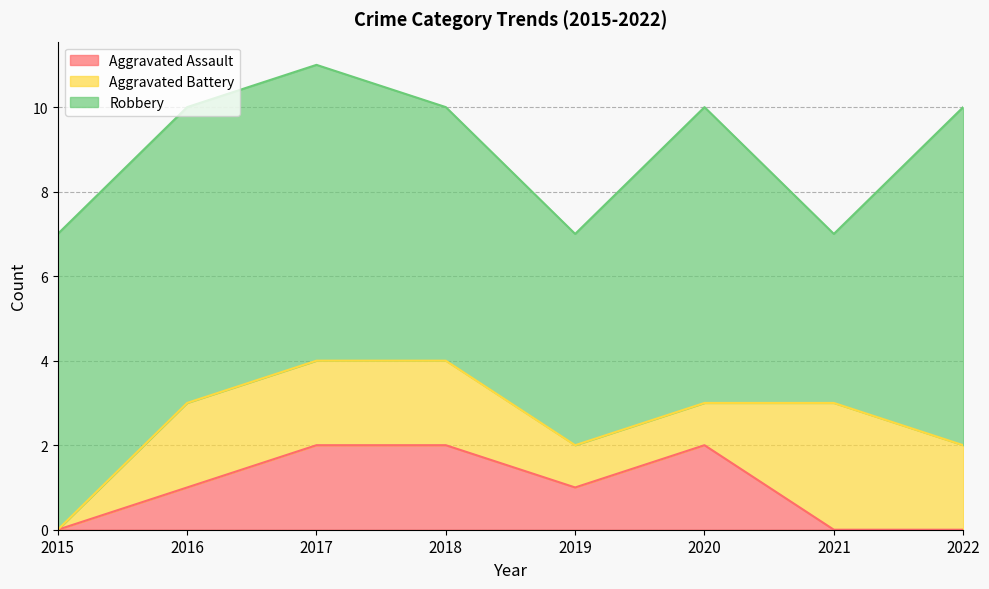

Is it true that Aggravated Battery equals 1 at 2020?

True